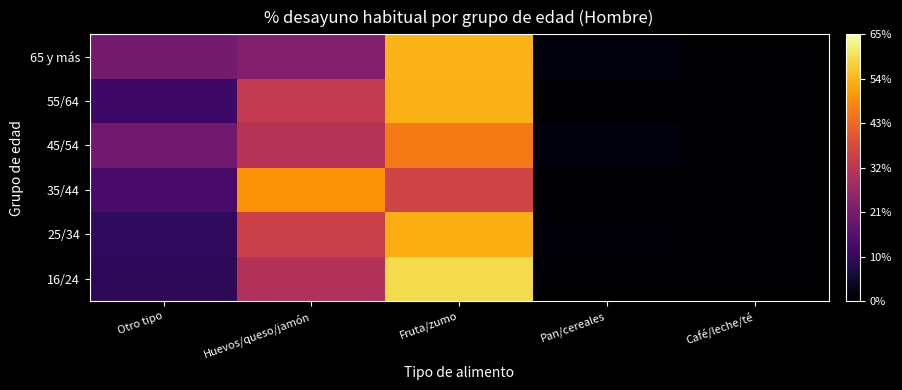

Reading left to right, what are all the values shown in this chart?

16/24: Otro tipo=10.1	Huevos/queso/jamón=30.9	Fruta/zumo=58.9	Pan/cereales=0.0	Café/leche/té=0.0
25/34: Otro tipo=10.6	Huevos/queso/jamón=35.1	Fruta/zumo=53.3	Pan/cereales=1.0	Café/leche/té=0.0
35/44: Otro tipo=14.2	Huevos/queso/jamón=49.5	Fruta/zumo=36.3	Pan/cereales=0.0	Café/leche/té=0.0
45/54: Otro tipo=20.4	Huevos/queso/jamón=31.7	Fruta/zumo=46.1	Pan/cereales=1.7	Café/leche/té=0.0
55/64: Otro tipo=12.5	Huevos/queso/jamón=33.7	Fruta/zumo=53.8	Pan/cereales=0.0	Café/leche/té=0.0
65 y más: Otro tipo=21.3	Huevos/queso/jamón=23.3	Fruta/zumo=54.1	Pan/cereales=1.4	Café/leche/té=0.0